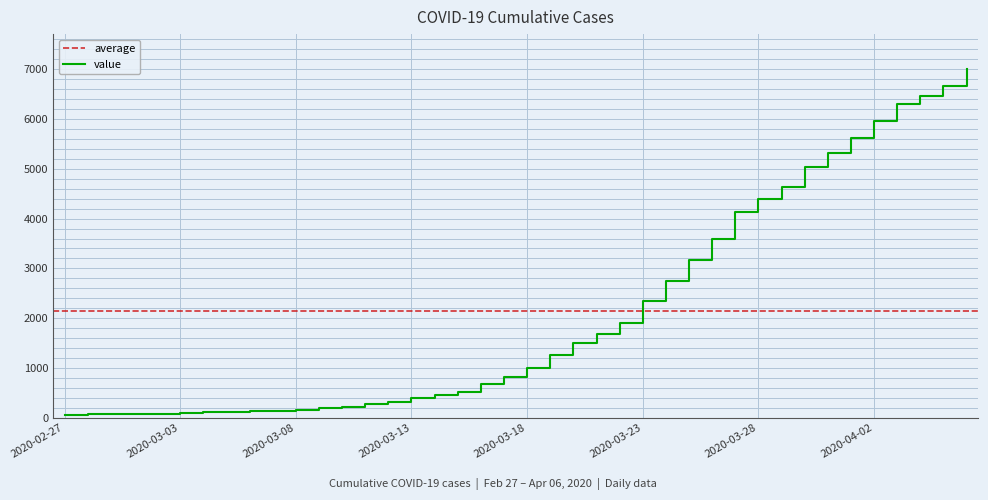

What is the ratio of the value at 2020-03-15 to the value at 2020-02-29?

7.6